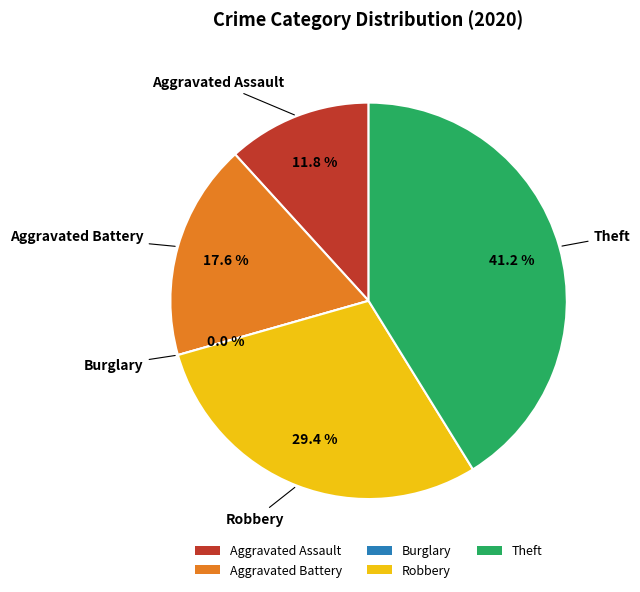

How many slices are in this pie chart?

5